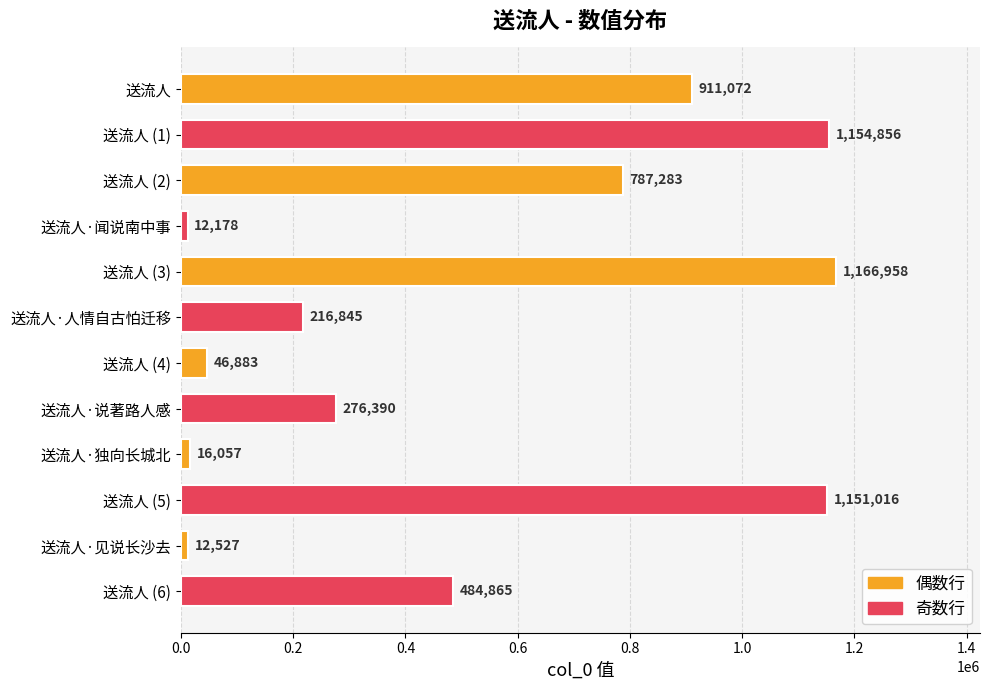

What position from the bottom is 送流人 (1)?

11